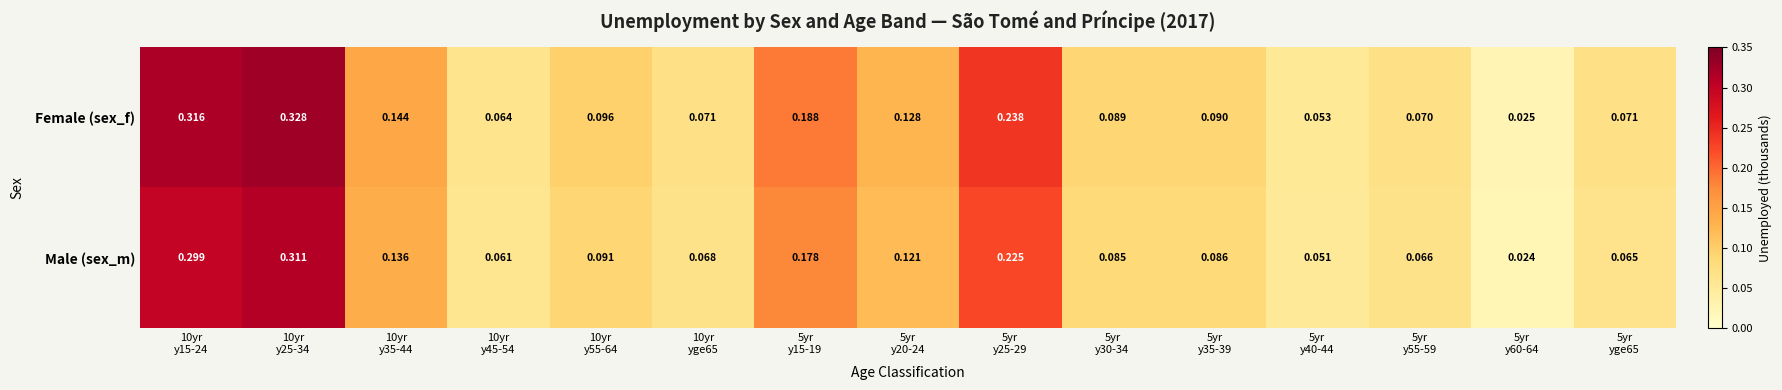

Which series has the widest spread of values?

Female (sex_f)